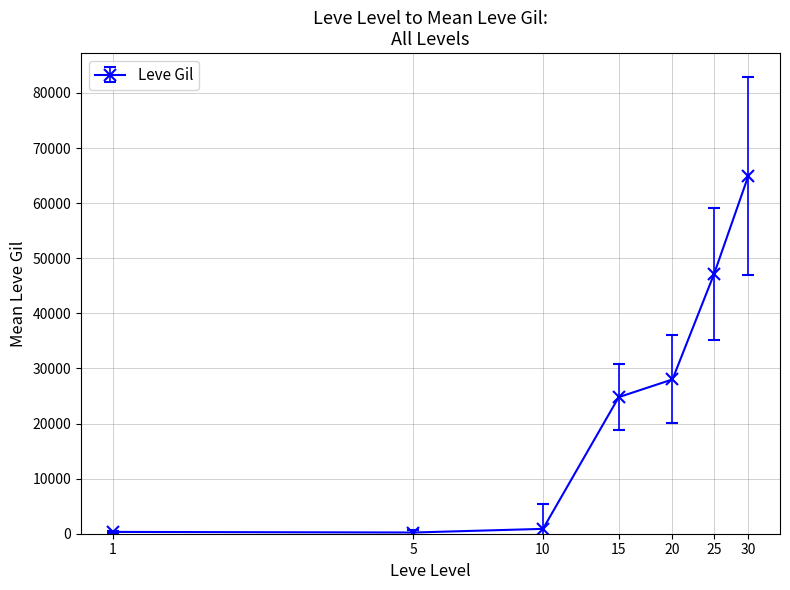

What is the difference between the maximum and second lowest values?

64580